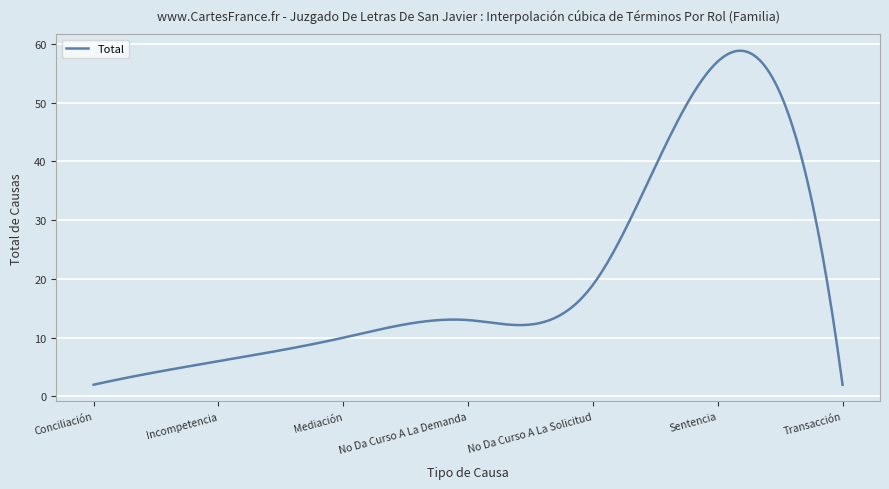

What is the sum of all values?

6007.5